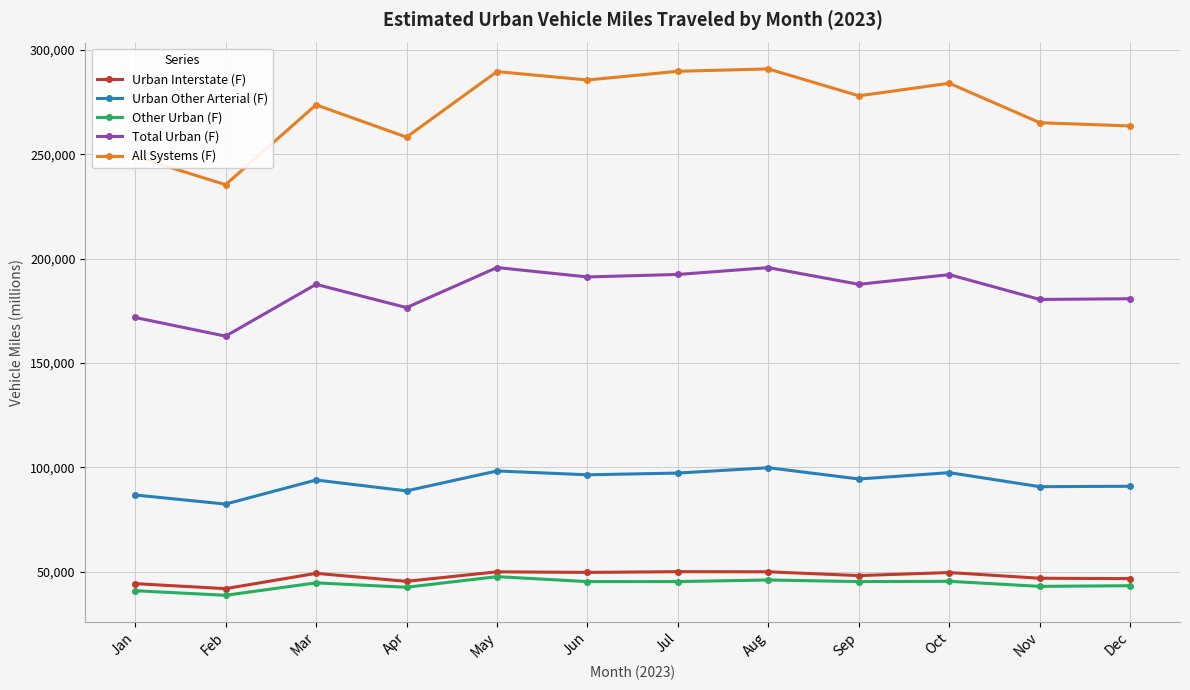

Rank the series by their maximum value, from lowest to highest.

Other Urban (F), Urban Interstate (F), Urban Other Arterial (F), Total Urban (F), All Systems (F)